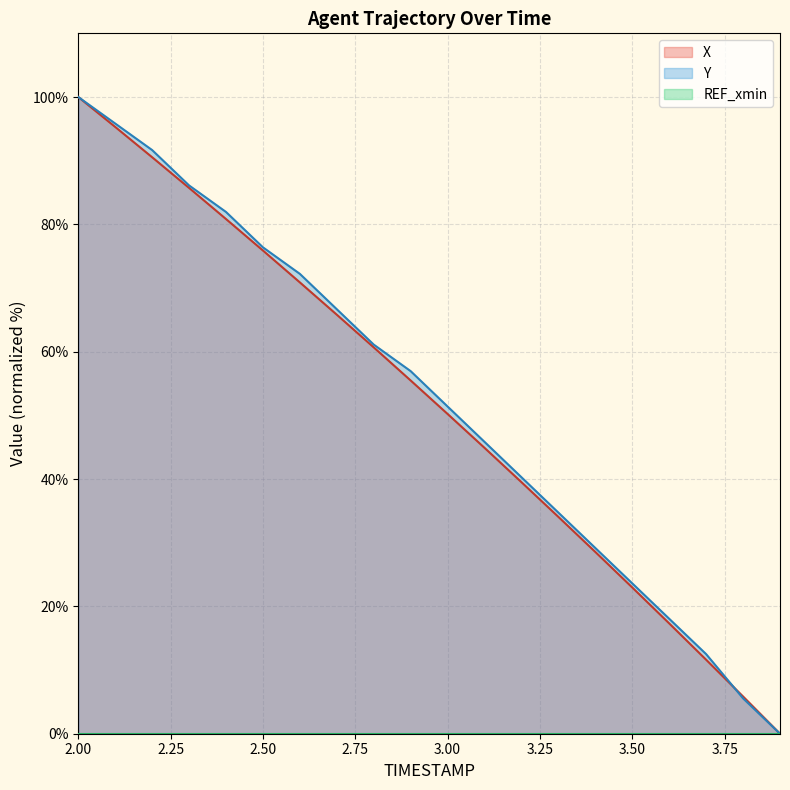

The value of Y at 2.9 is 85.2. True or false?

False